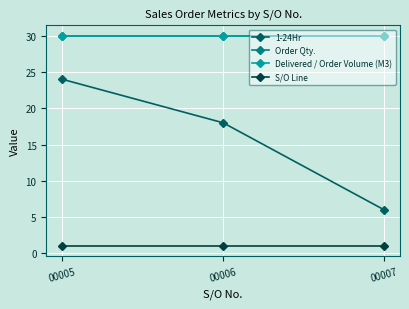

What is the maximum value for 1-24Hr?

24